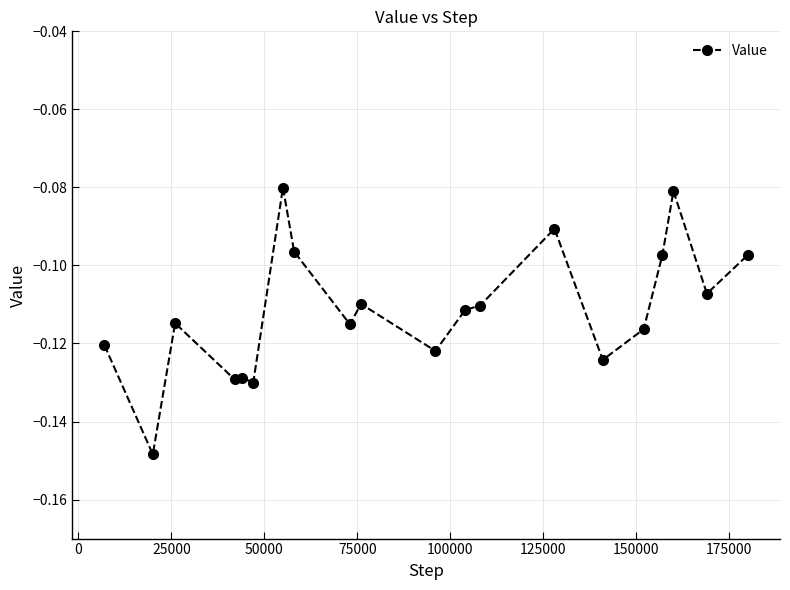

True or false: the data has more than 0 interior local peaks.

True